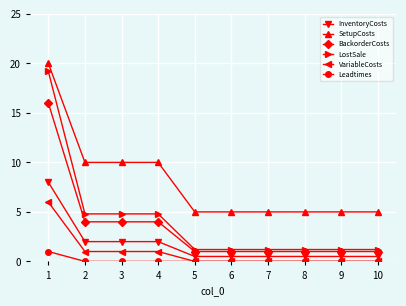

What is the difference between the maximum and minimum values in the InventoryCosts series?

7.5